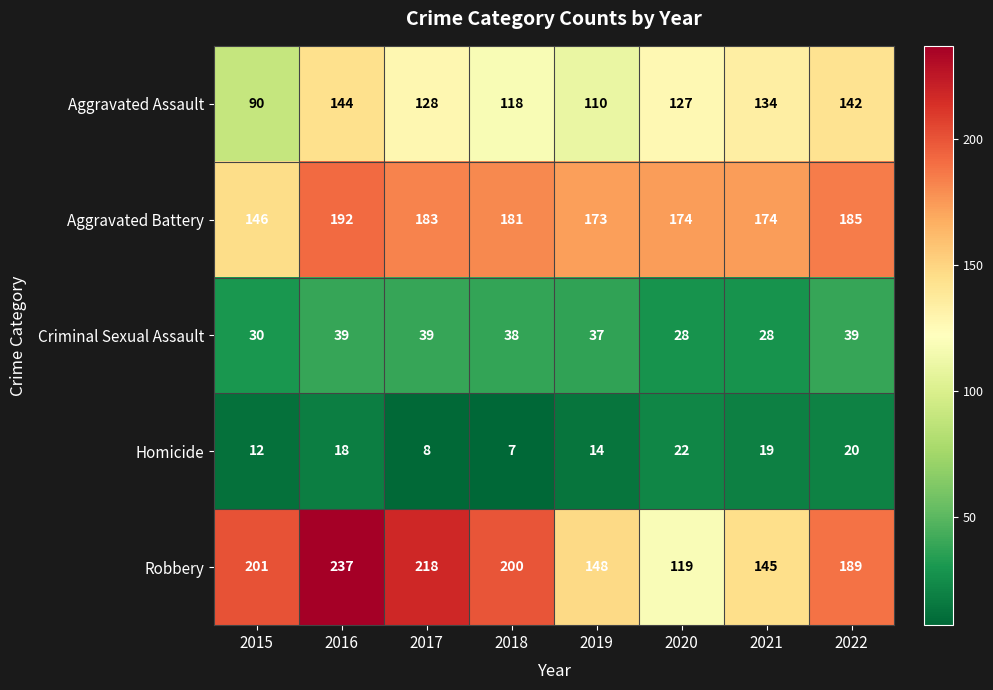

What is the average value of the Robbery series?

182